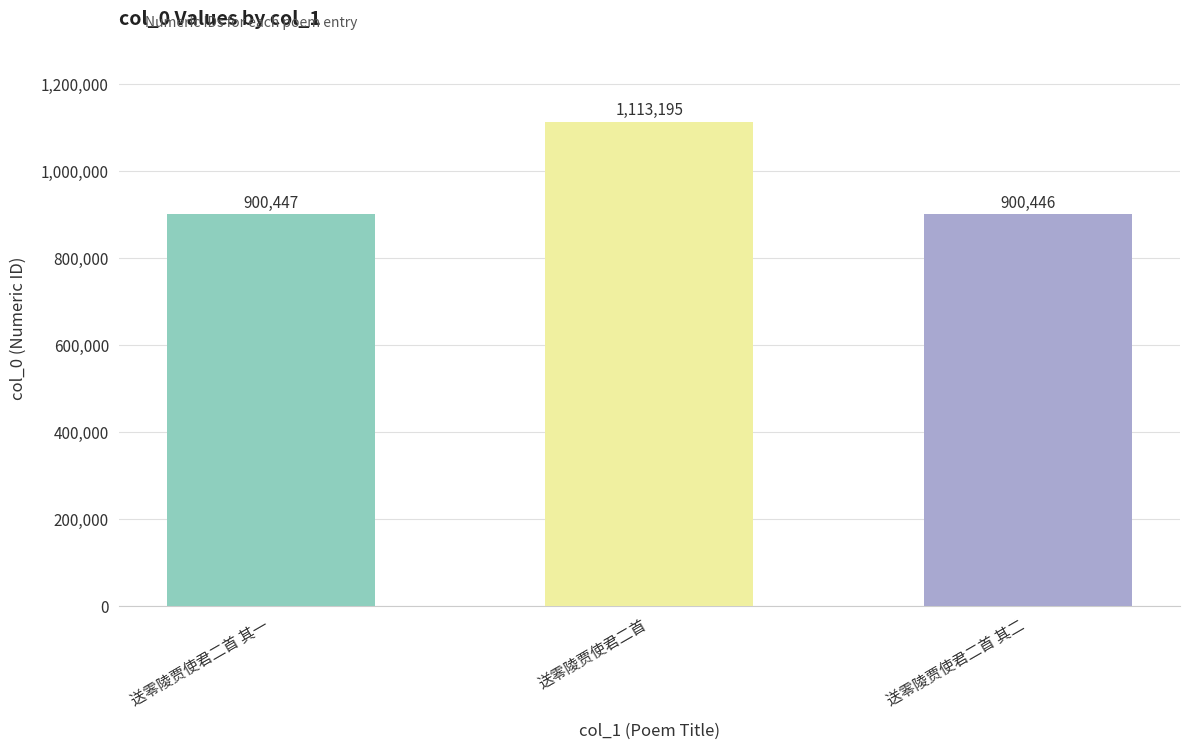

How many data points are less than 900447?

1